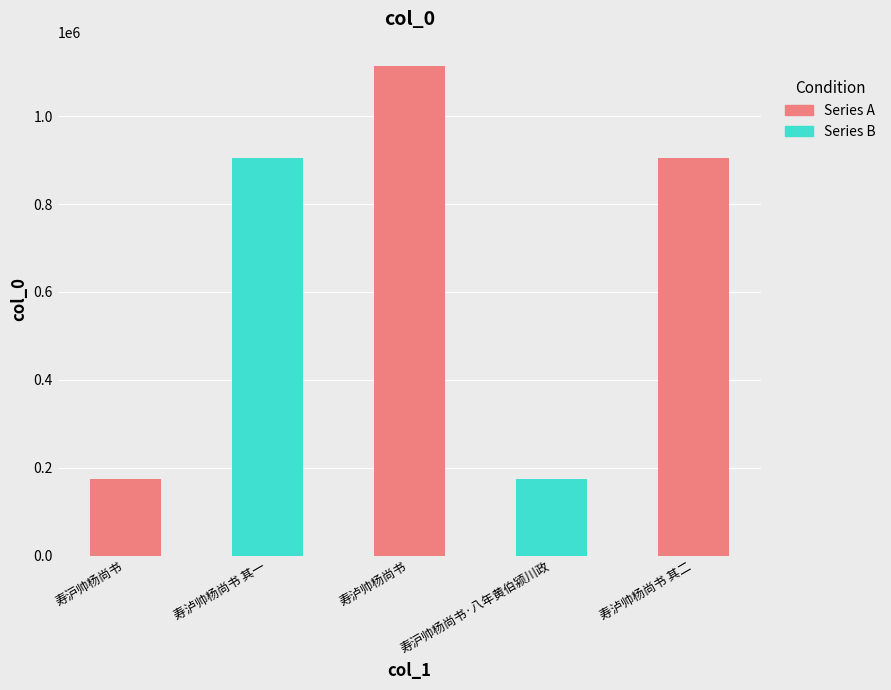

What is the change in value from 寿泸帅杨尚书 to 寿沪帅杨尚书·八年黄伯颍川政?

-938495